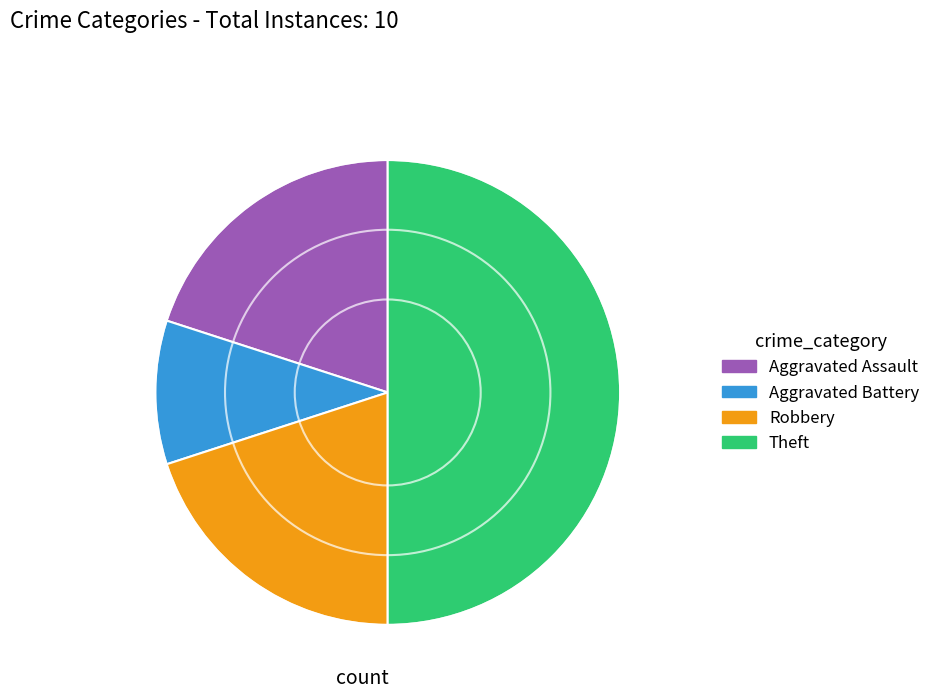

Is it true that Robbery is 20% of the pie?

True